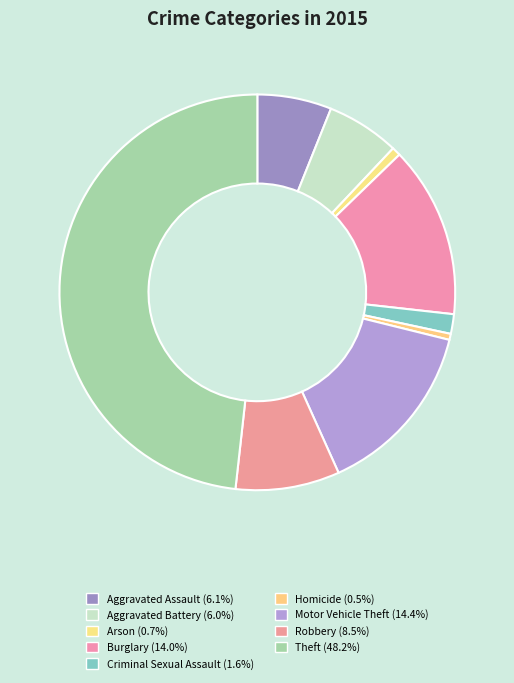

Is Robbery the majority of the pie?

No